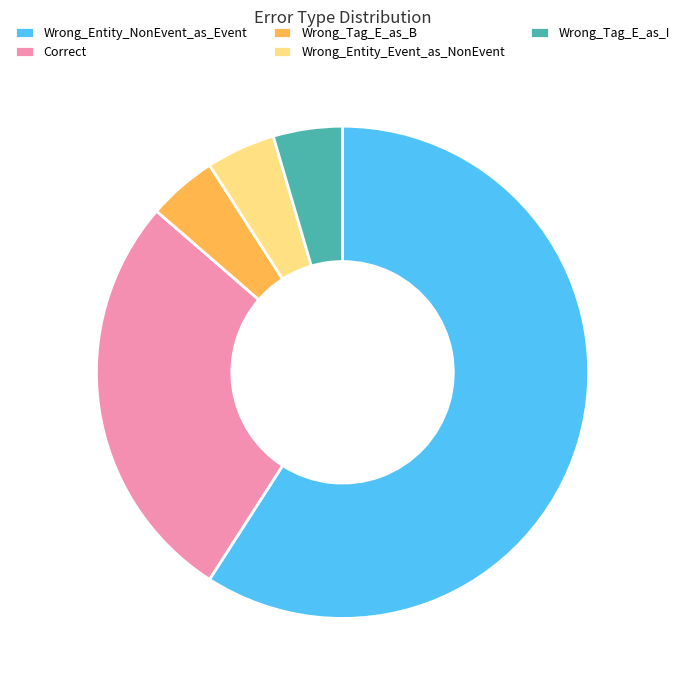

Is it true that Wrong_Tag_E_as_B is 5% of the pie?

True